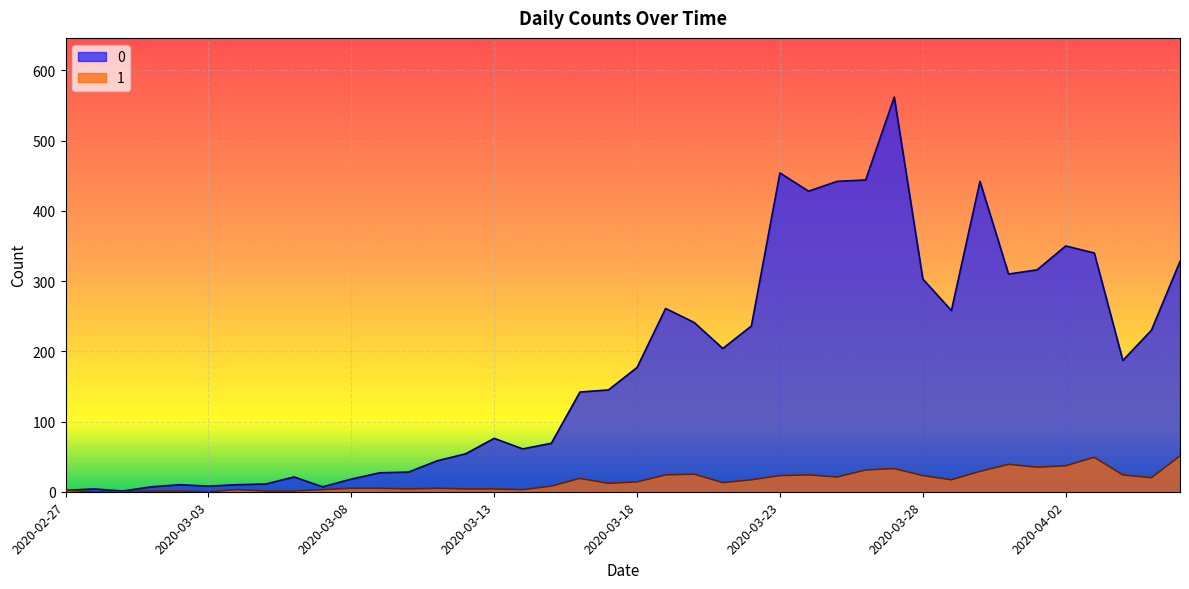

At which category does 1 reach its first local peak?

2020-03-04